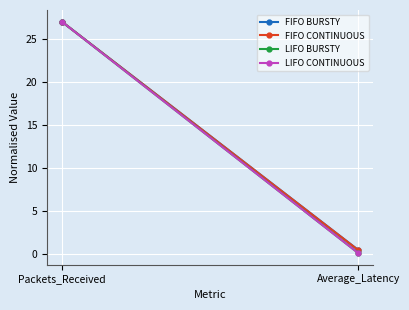

What is the value of the LIFO CONTINUOUS point at the 1st from the left?

27.0